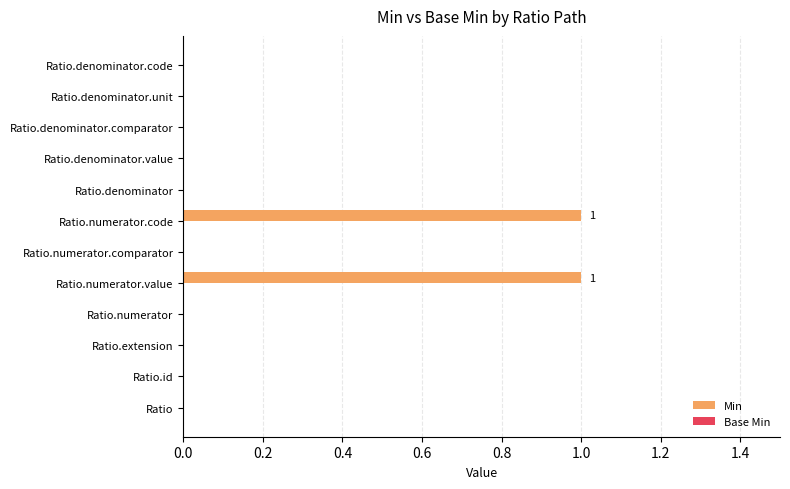

The chart shows a value of -1 at Ratio.denominator. True or false?

False